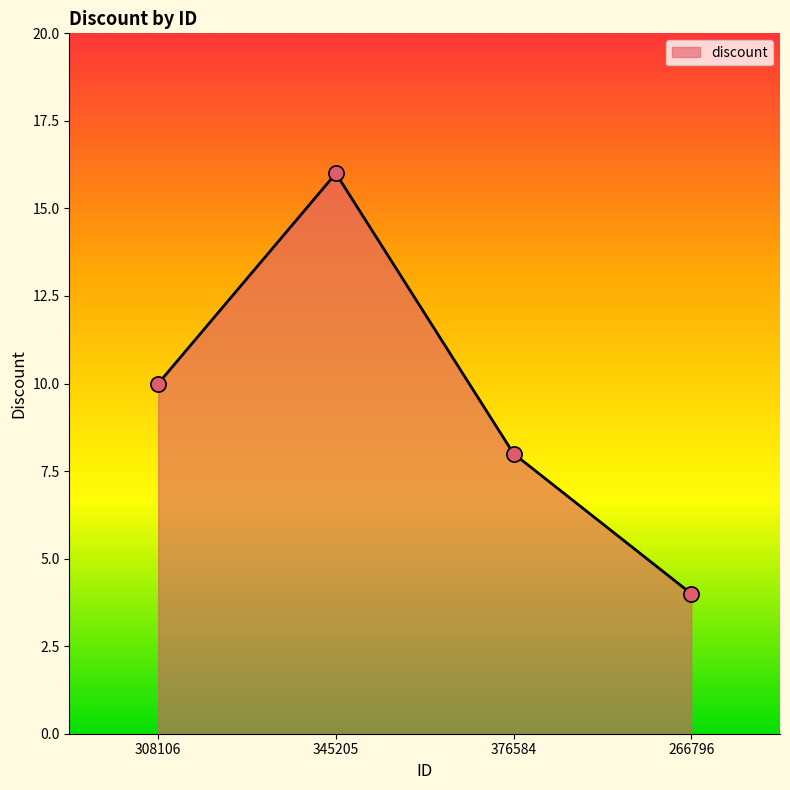

Between 308106 and 345205, which is larger?

345205